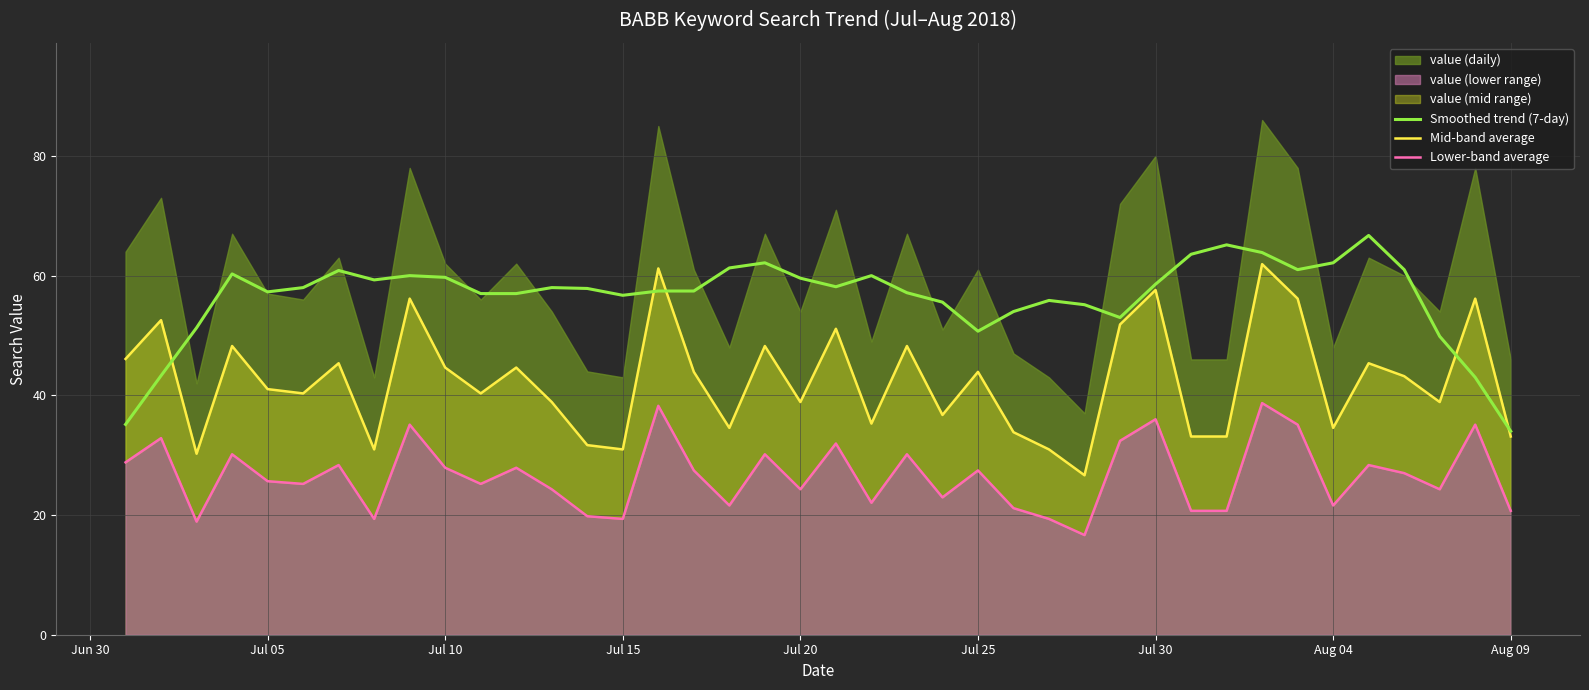

Is it true that Mid-band average equals 83.0 at 20?

False